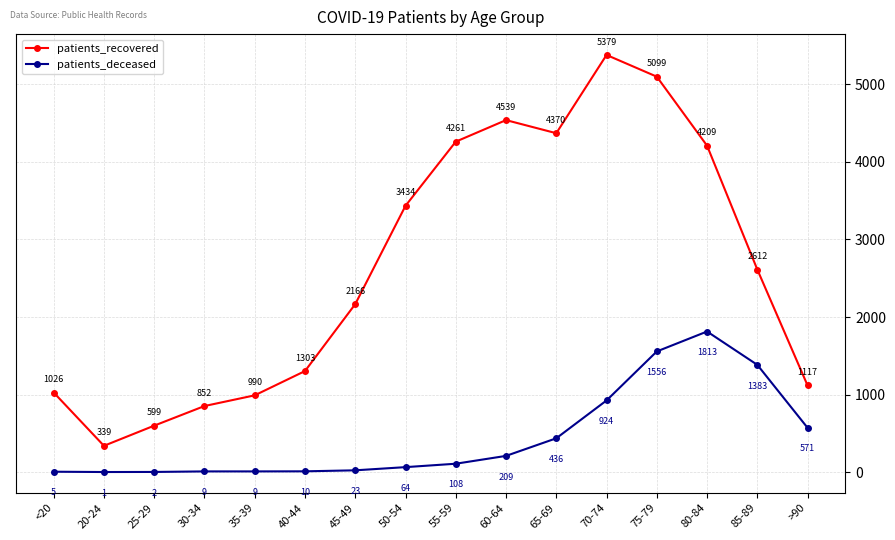

Reading left to right, transcribe all the data shown in this chart.

patients_recovered: <20=1026	20-24=339	25-29=599	30-34=852	35-39=990	40-44=1303	45-49=2166	50-54=3434	55-59=4261	60-64=4539	65-69=4370	70-74=5379	75-79=5099	80-84=4209	85-89=2612	>90=1117
patients_deceased: <20=5	20-24=1	25-29=2	30-34=9	35-39=9	40-44=10	45-49=23	50-54=64	55-59=108	60-64=209	65-69=436	70-74=924	75-79=1556	80-84=1813	85-89=1383	>90=571